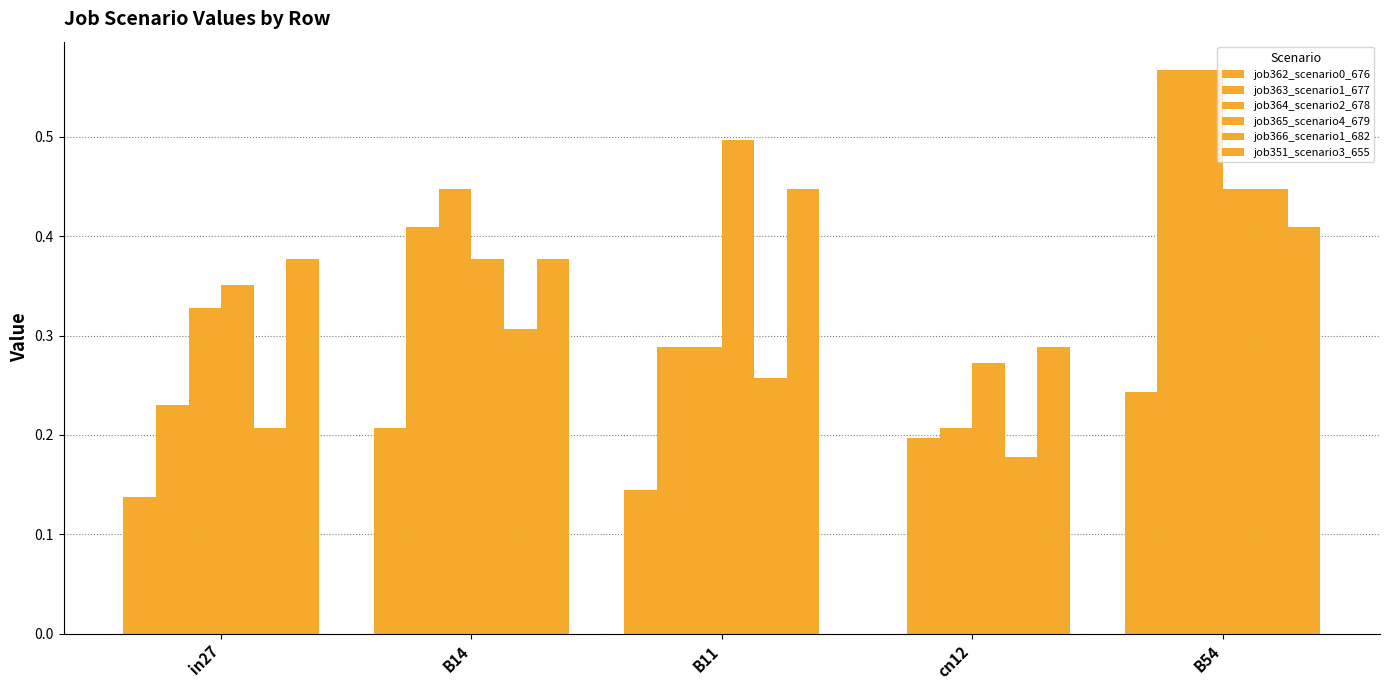

What is the total value across all series at in27?

1.6